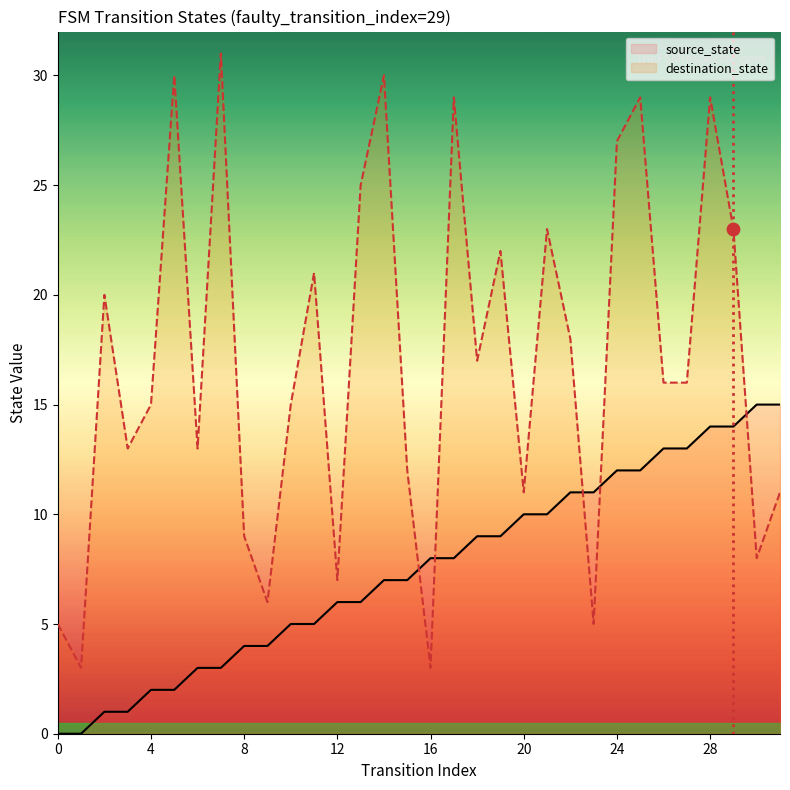

Which series has the largest Y range (max minus min)?

destination_state